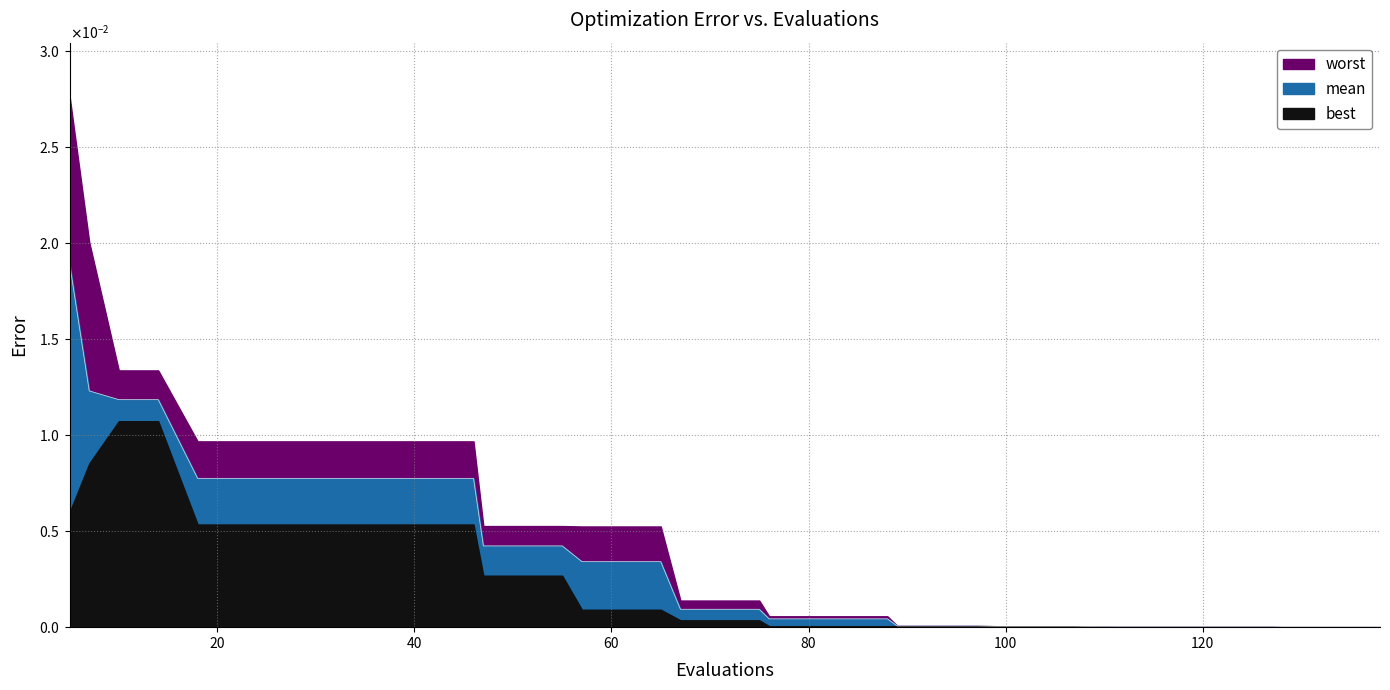

True or false: worst and mean intersect in this chart.

False